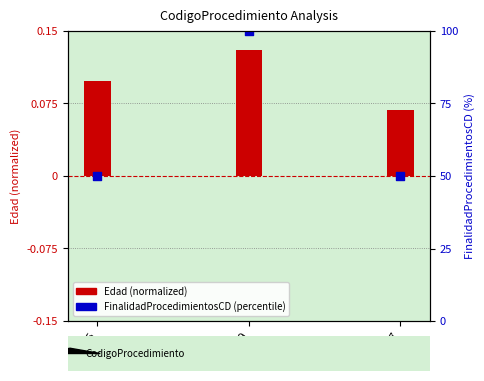

Which series has the widest spread of Y values?

FinalidadProcedimientosCD (percentile)